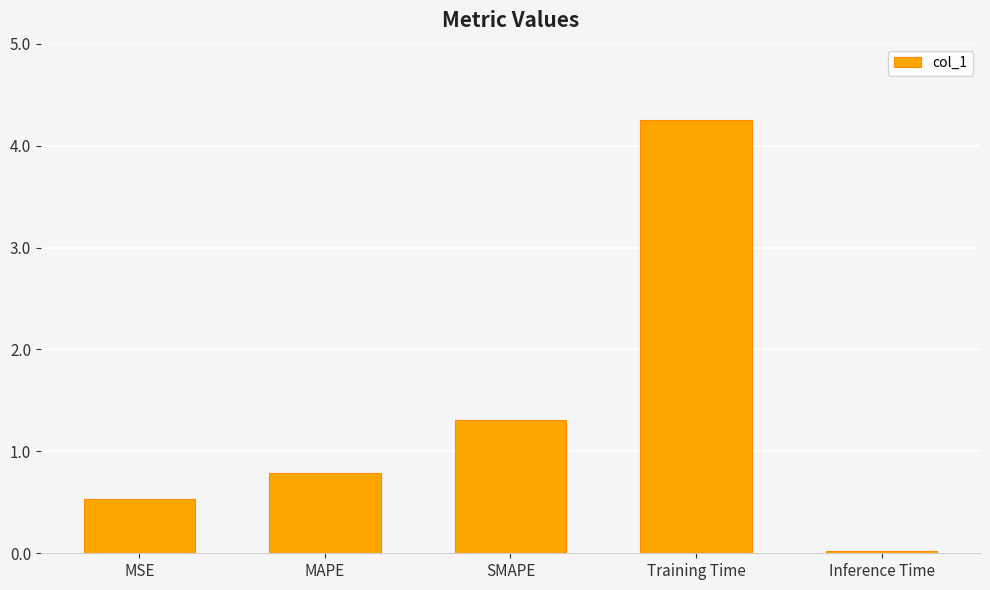

Is it true that the value at MSE is 0.7?

False